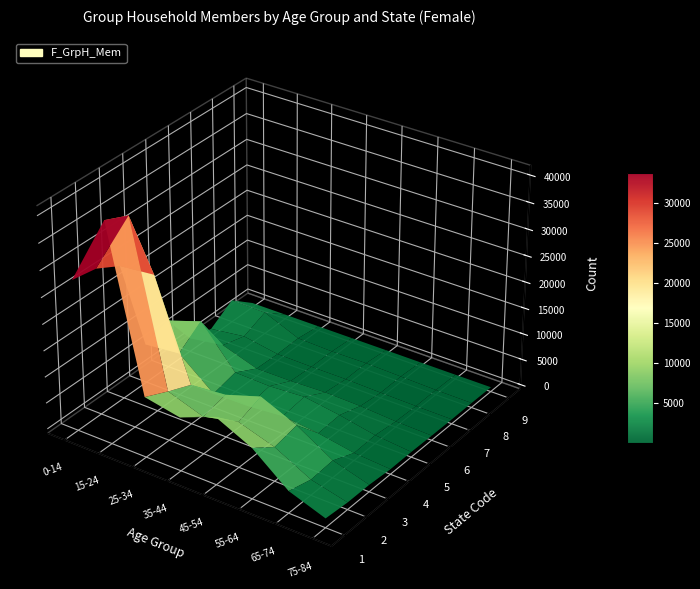

Between 7 and 3, which is larger?

3